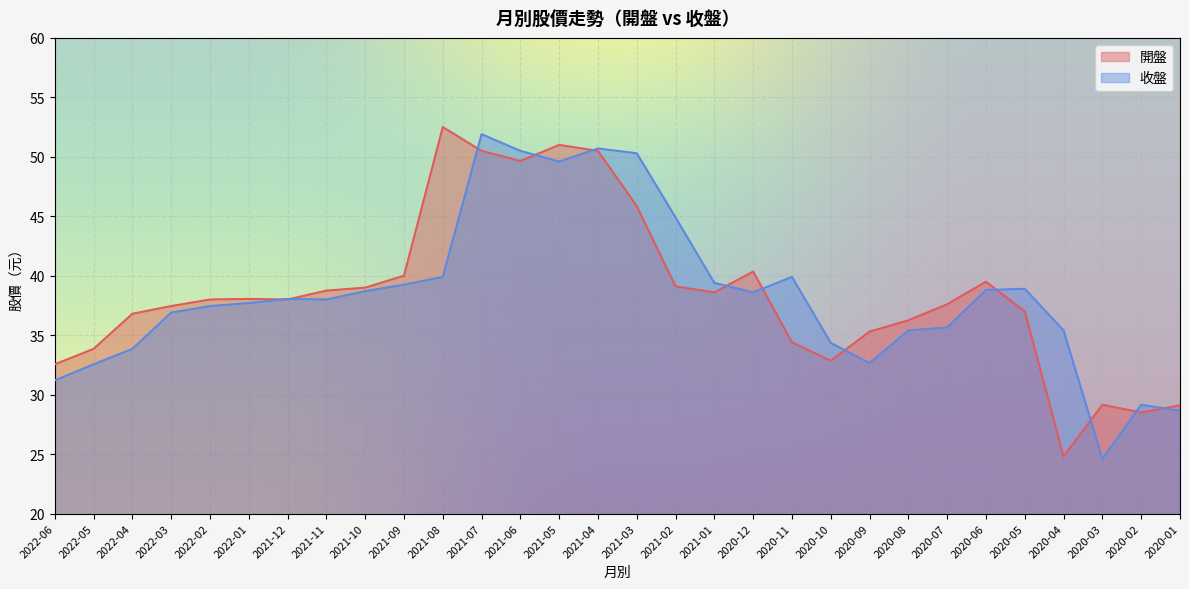

After their last crossing, which series has the higher values: 開盤 or 收盤?

開盤